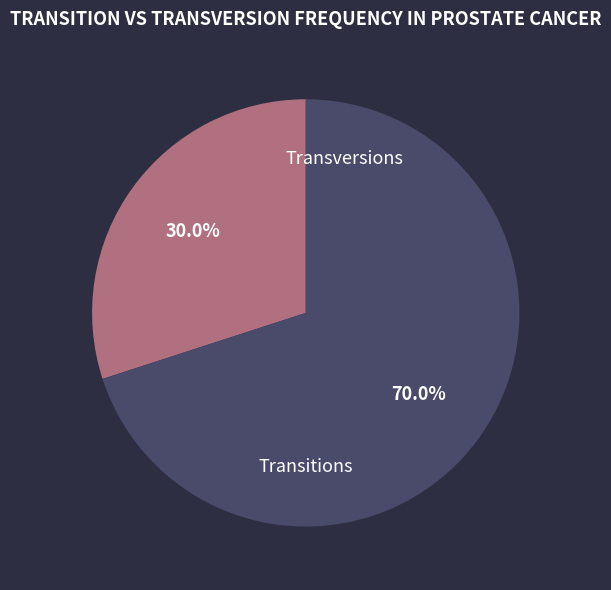

Is there a majority slice in this chart?

Yes